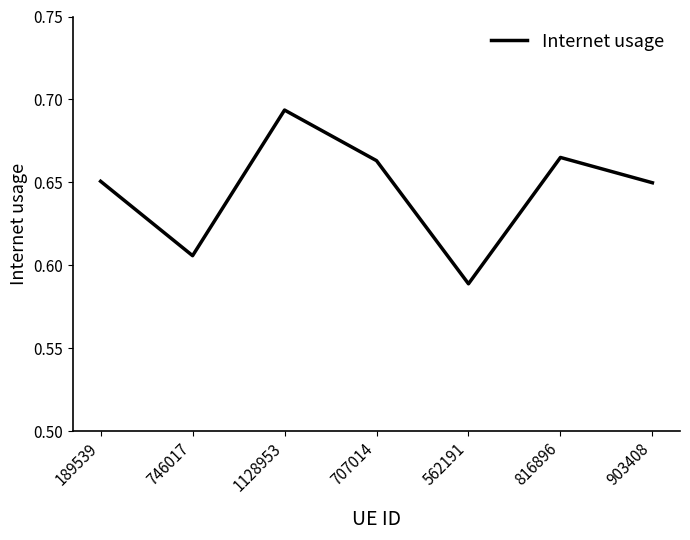

What position from the left is 707014?

4